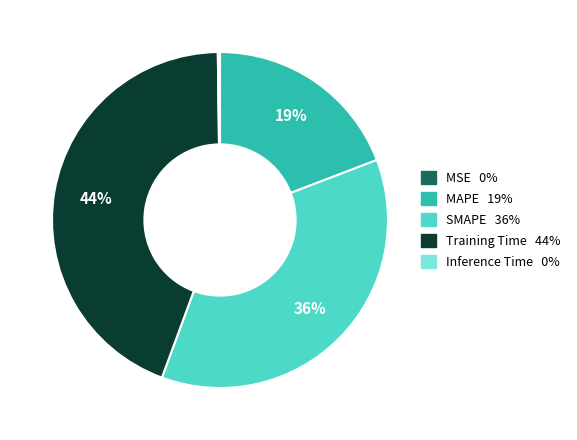

What percentage is the MAPE slice, to the nearest percent?

19%